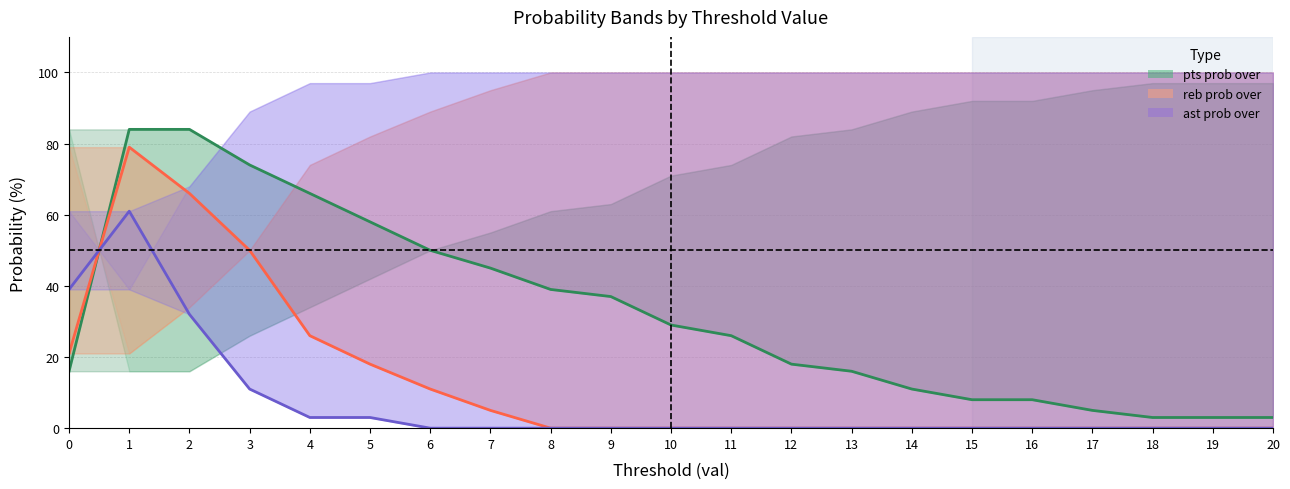

Rank the categories by reb prob over line value from lowest to highest.

8, 9, 10, 11, 12, 13, 14, 15, 16, 17, 18, 19, 20, 7, 6, 5, 0, 4, 3, 2, 1